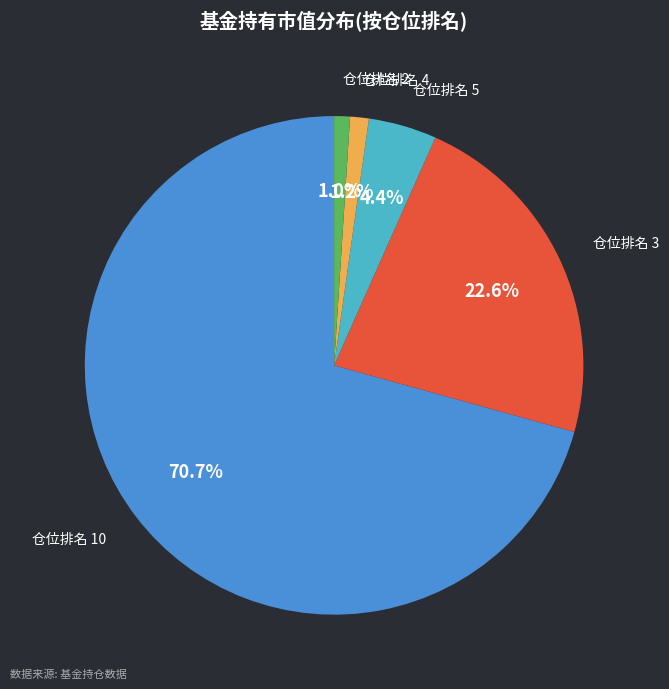

How many segments does this pie chart have?

5